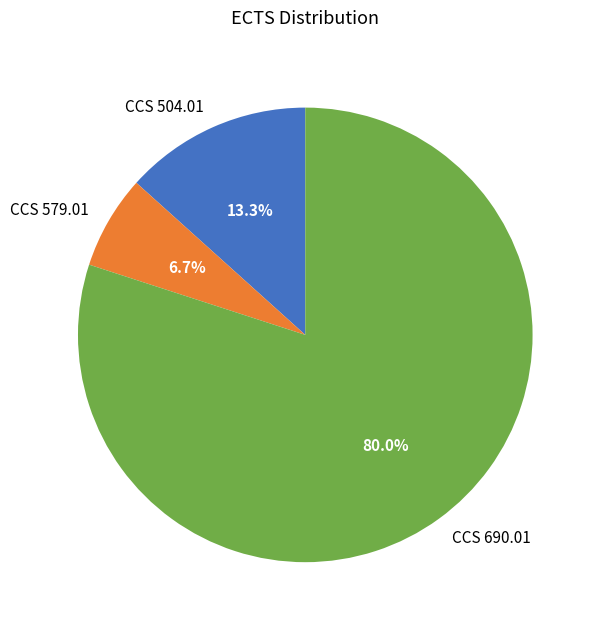

To the nearest percent, what is the combined percentage of CCS 690.01 and CCS 504.01?

93%